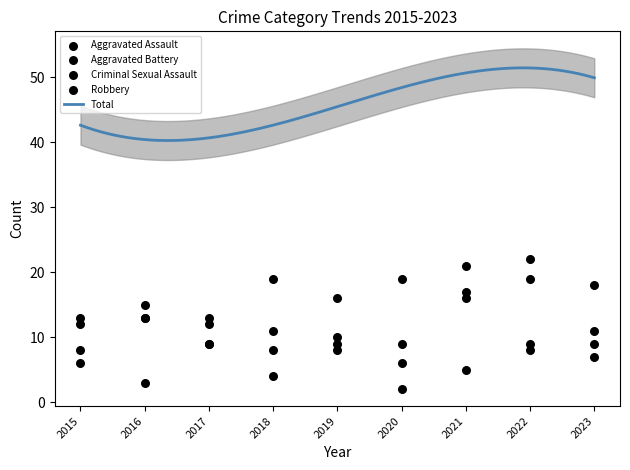

Is the value of Robbery at 2023 greater than the value of Aggravated Assault at 2015?

No